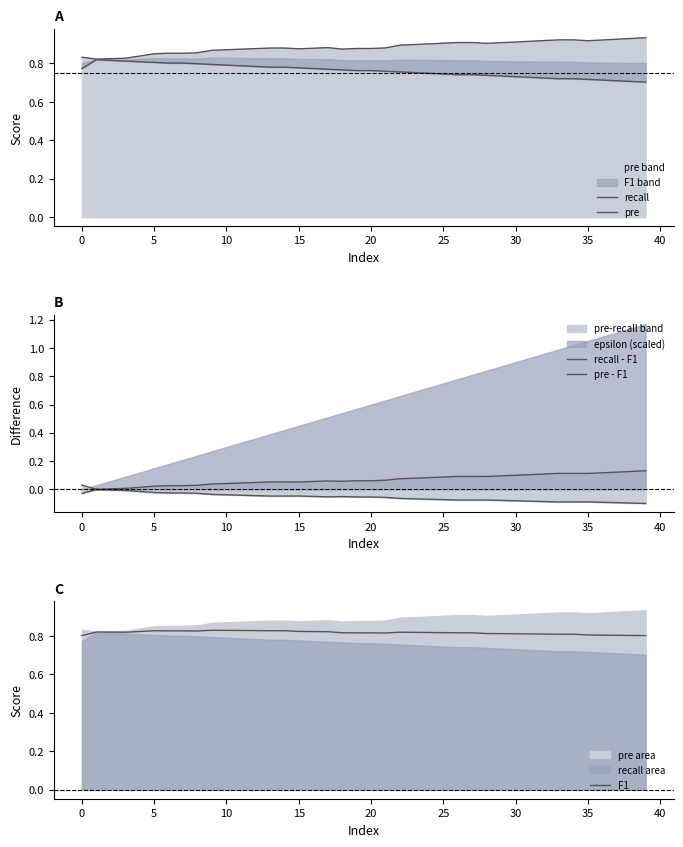

Is it true that pre equals 0.5 at 30?

False